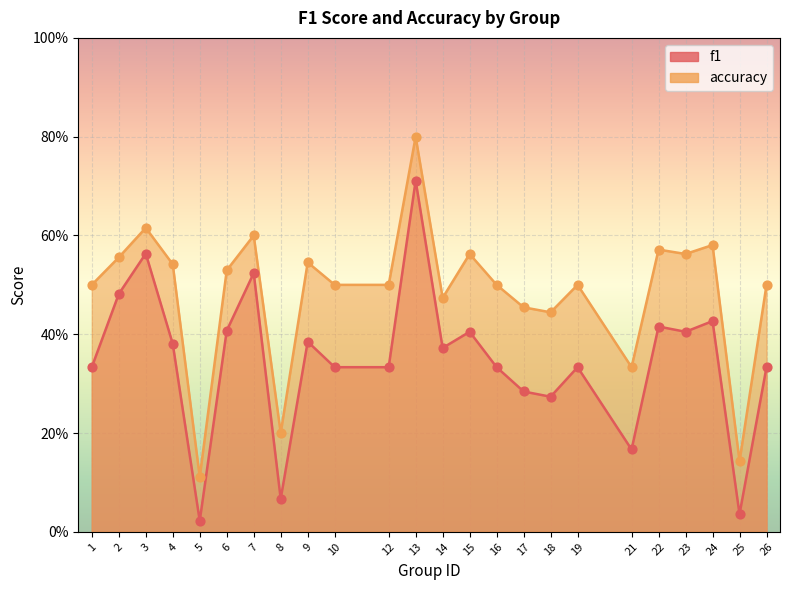

Which series reaches the minimum Y coordinate?

f1